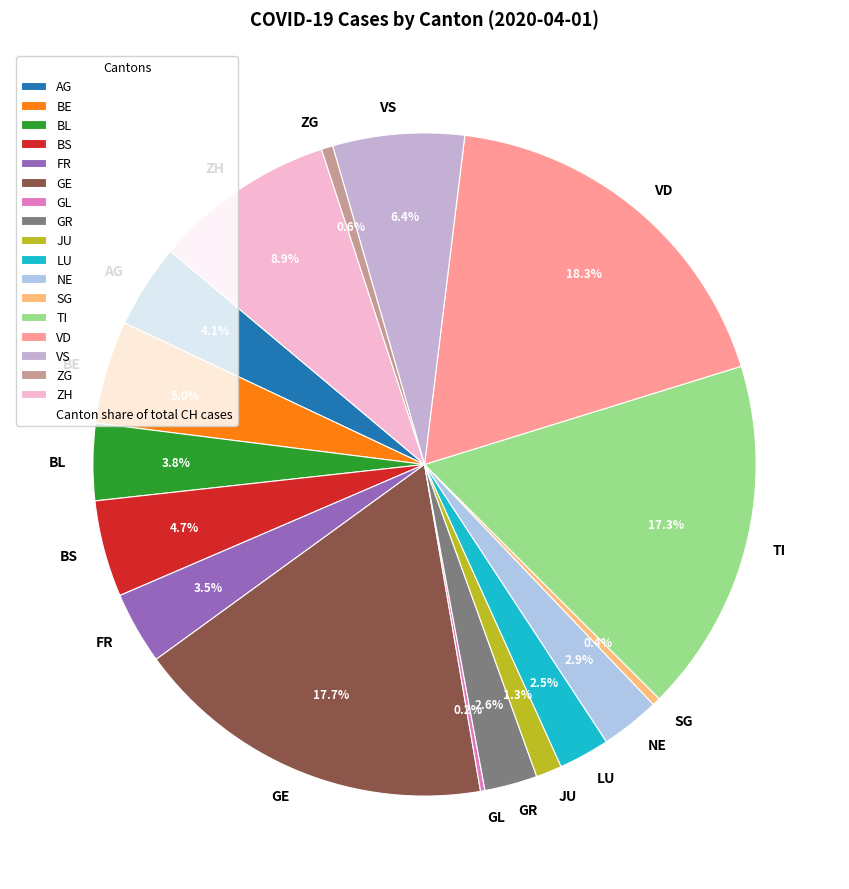

Is the sum of BL and VD greater than half?

No